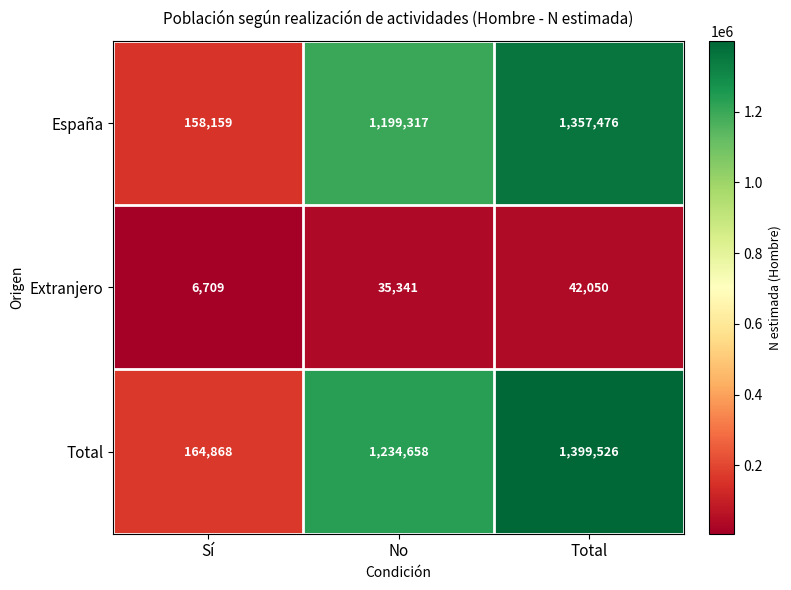

Rank the series at No from lowest to highest value.

Extranjero, España, Total